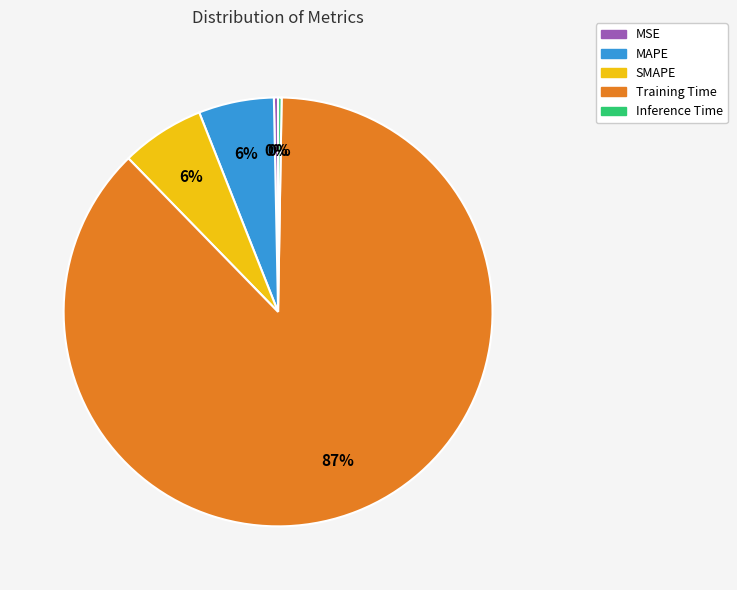

To the nearest percent, what is the average slice percentage?

20%